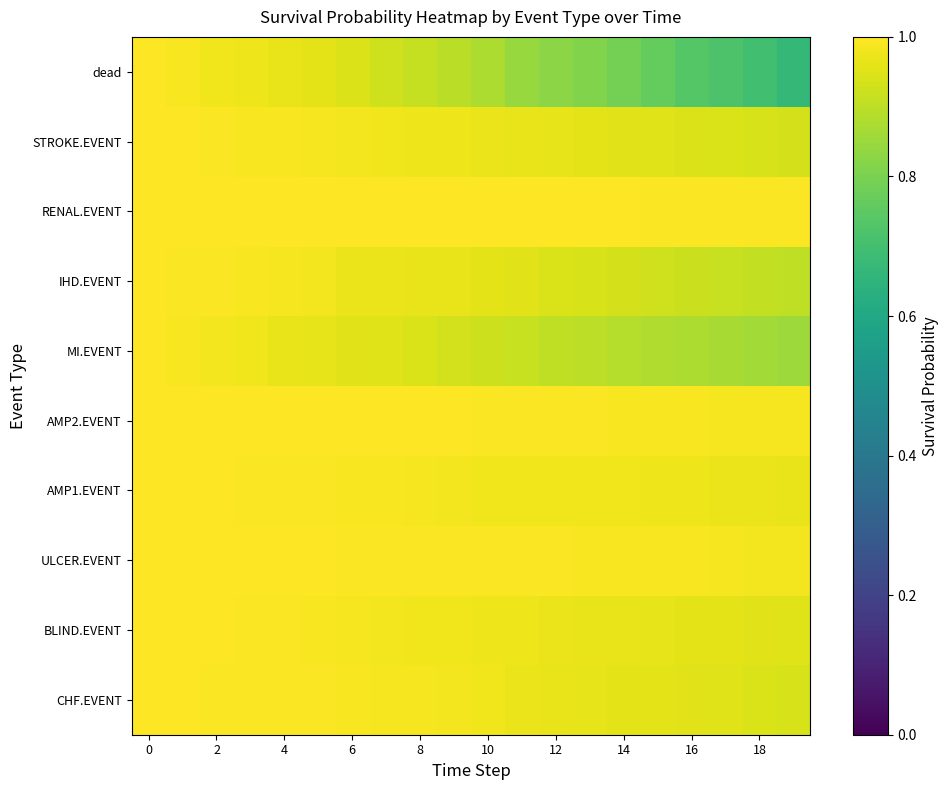

At how many categories does at least one series exceed 0?

20